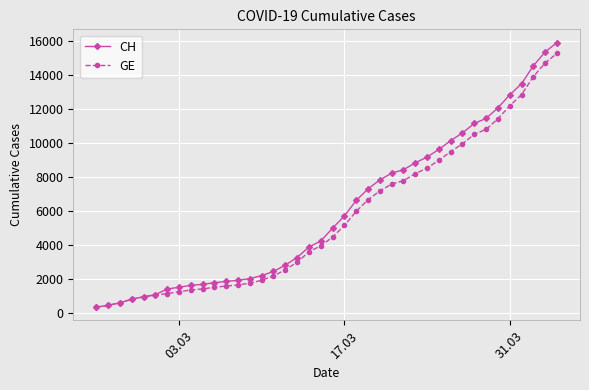

List the series in order of their peak value, lowest first.

GE, CH